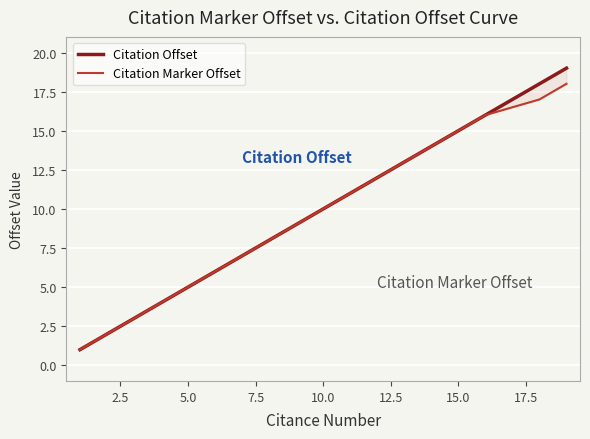

List the series in order of their peak value, lowest first.

Citation Marker Offset, Citation Offset